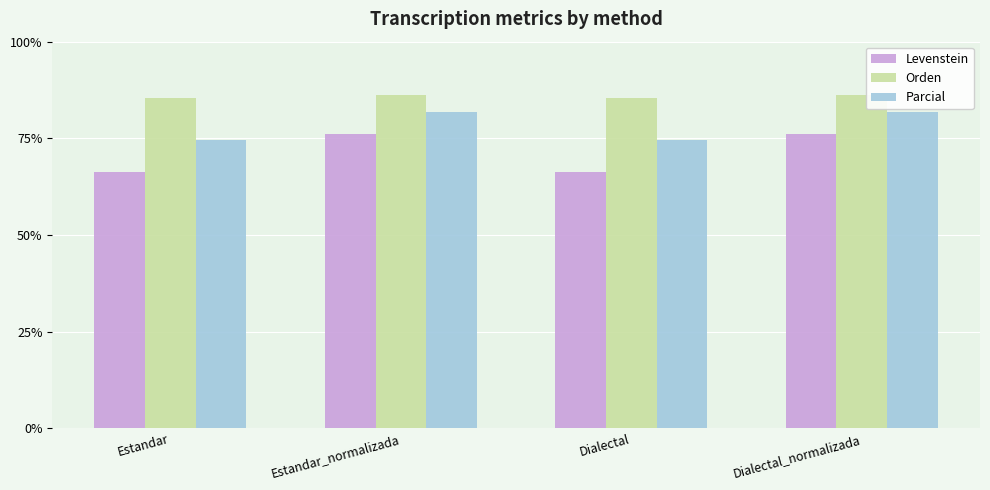

What is the approximate value of Parcial at Estandar?

74.5